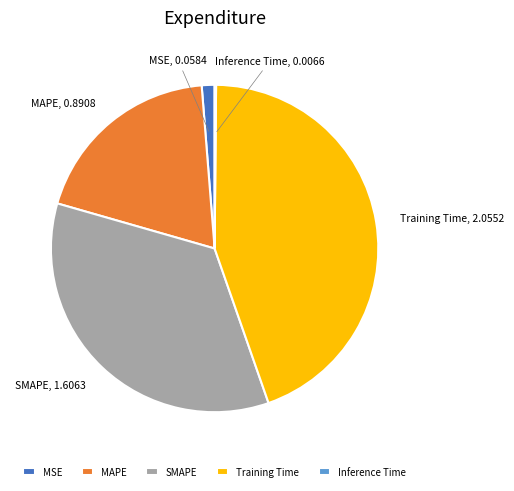

Is there a majority slice in this chart?

No